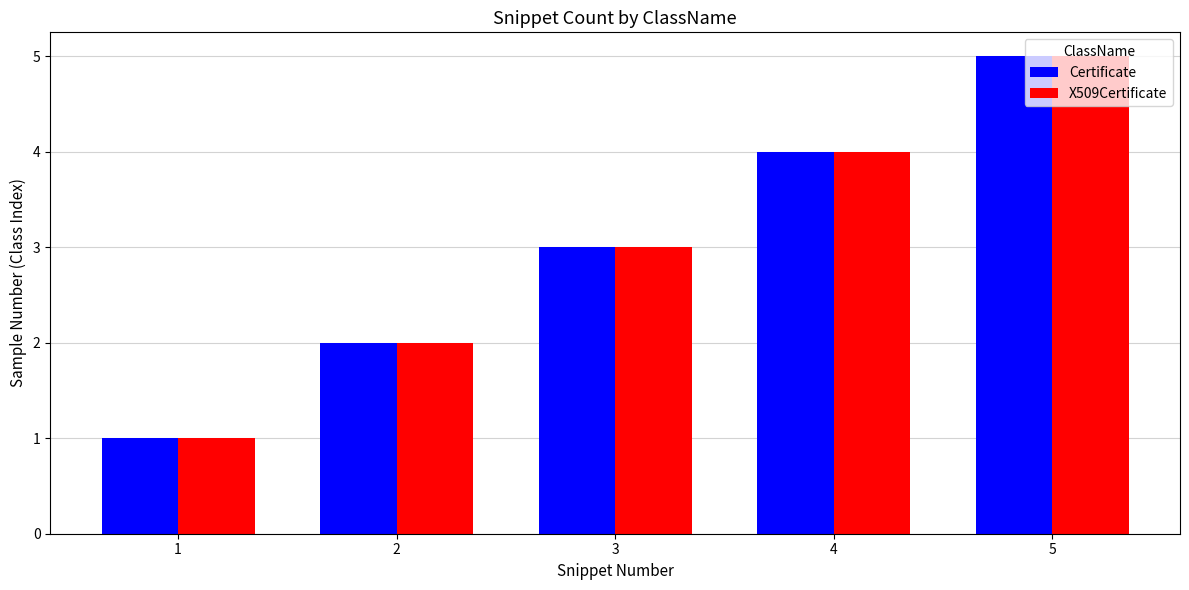

List the labels in order of X509Certificate value, smallest first.

1, 2, 3, 4, 5